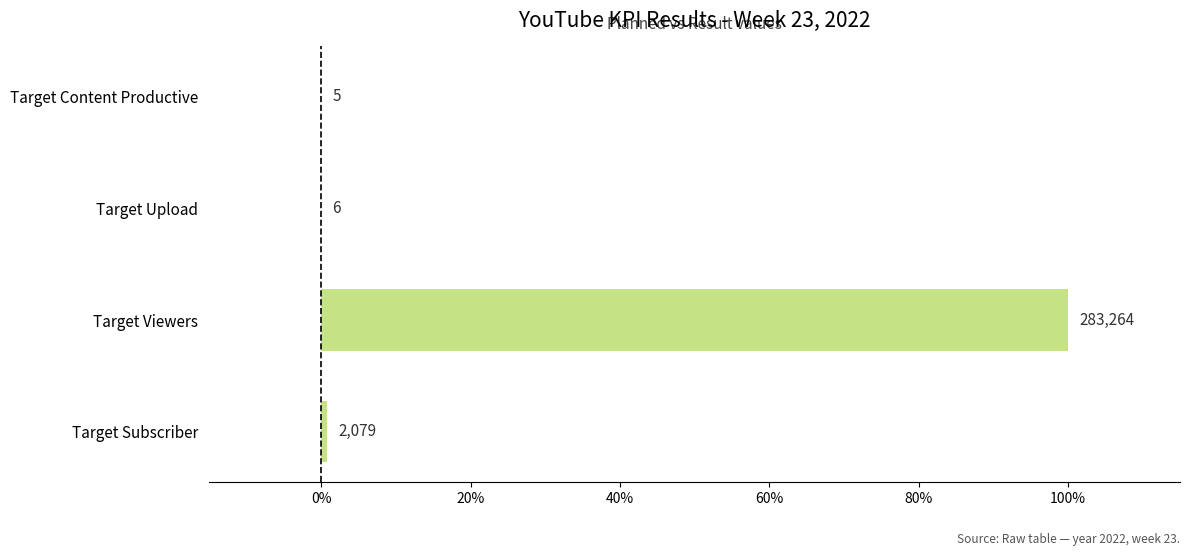

What is the difference between the maximum and minimum values?

100.0